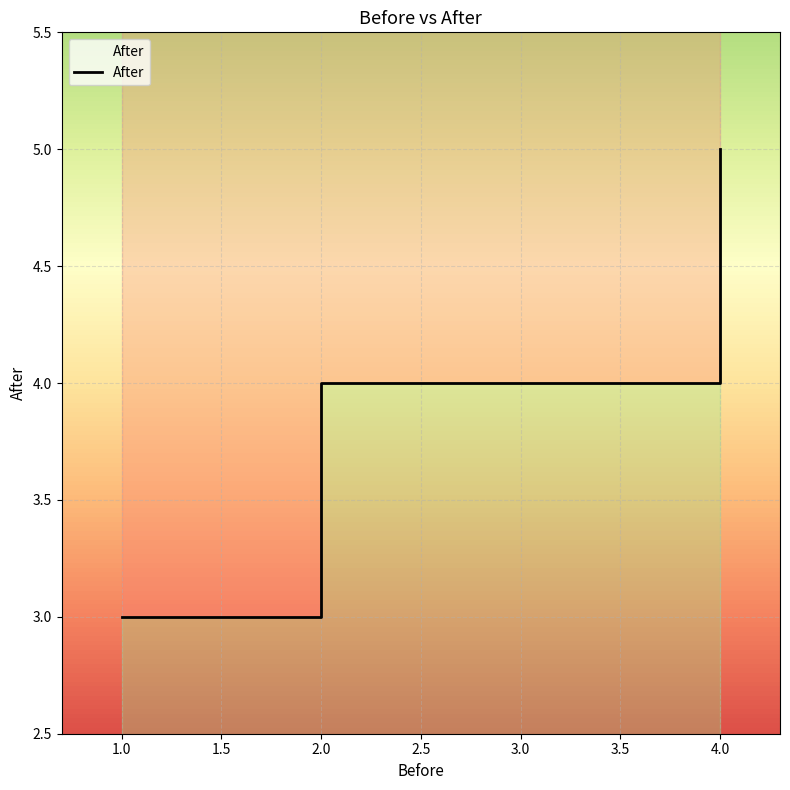

Approximately how many times larger is the value at 4 compared to 2?

1.2